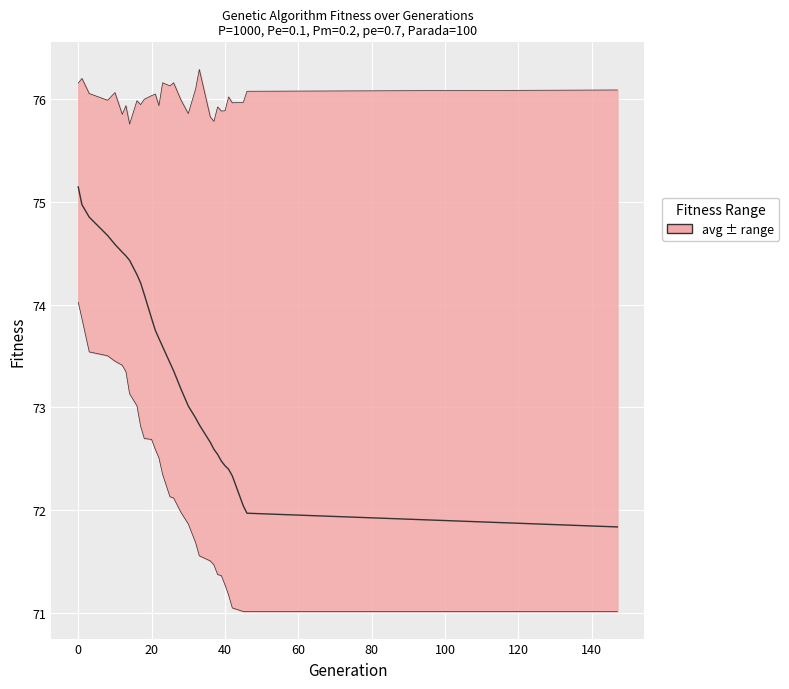

True or false: the data shows 108.1 at 80.

False